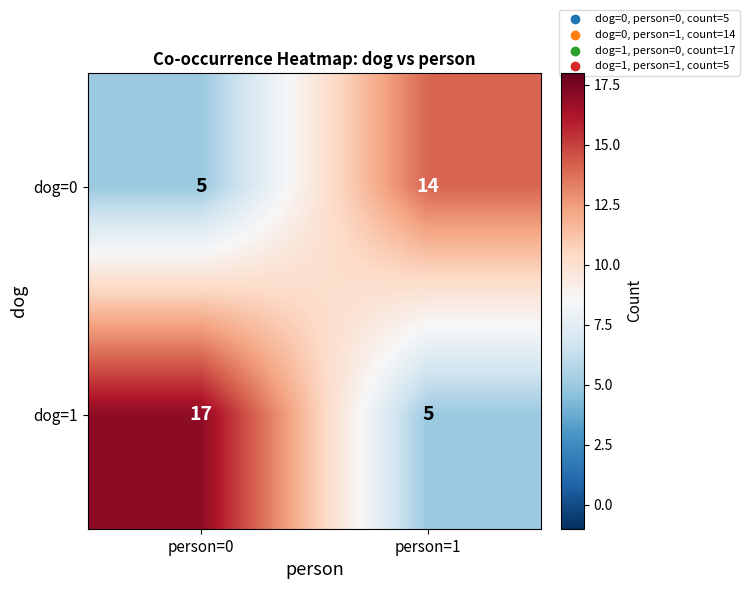

What is the difference between the dog=0 values at person=0 and person=1?

9